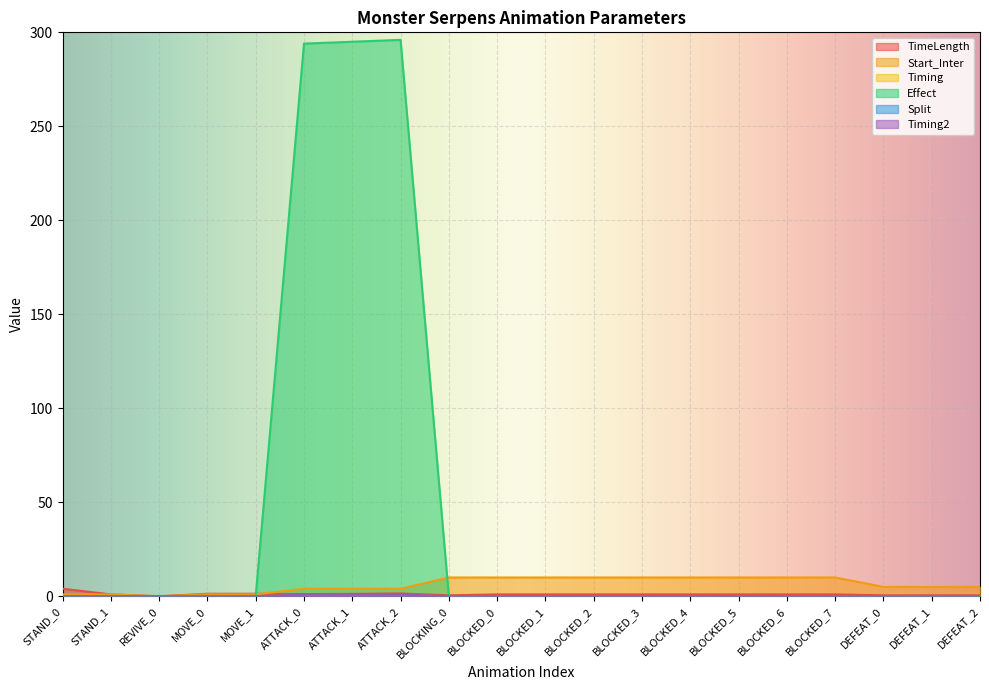

How many values in TimeLength are above zero?

19